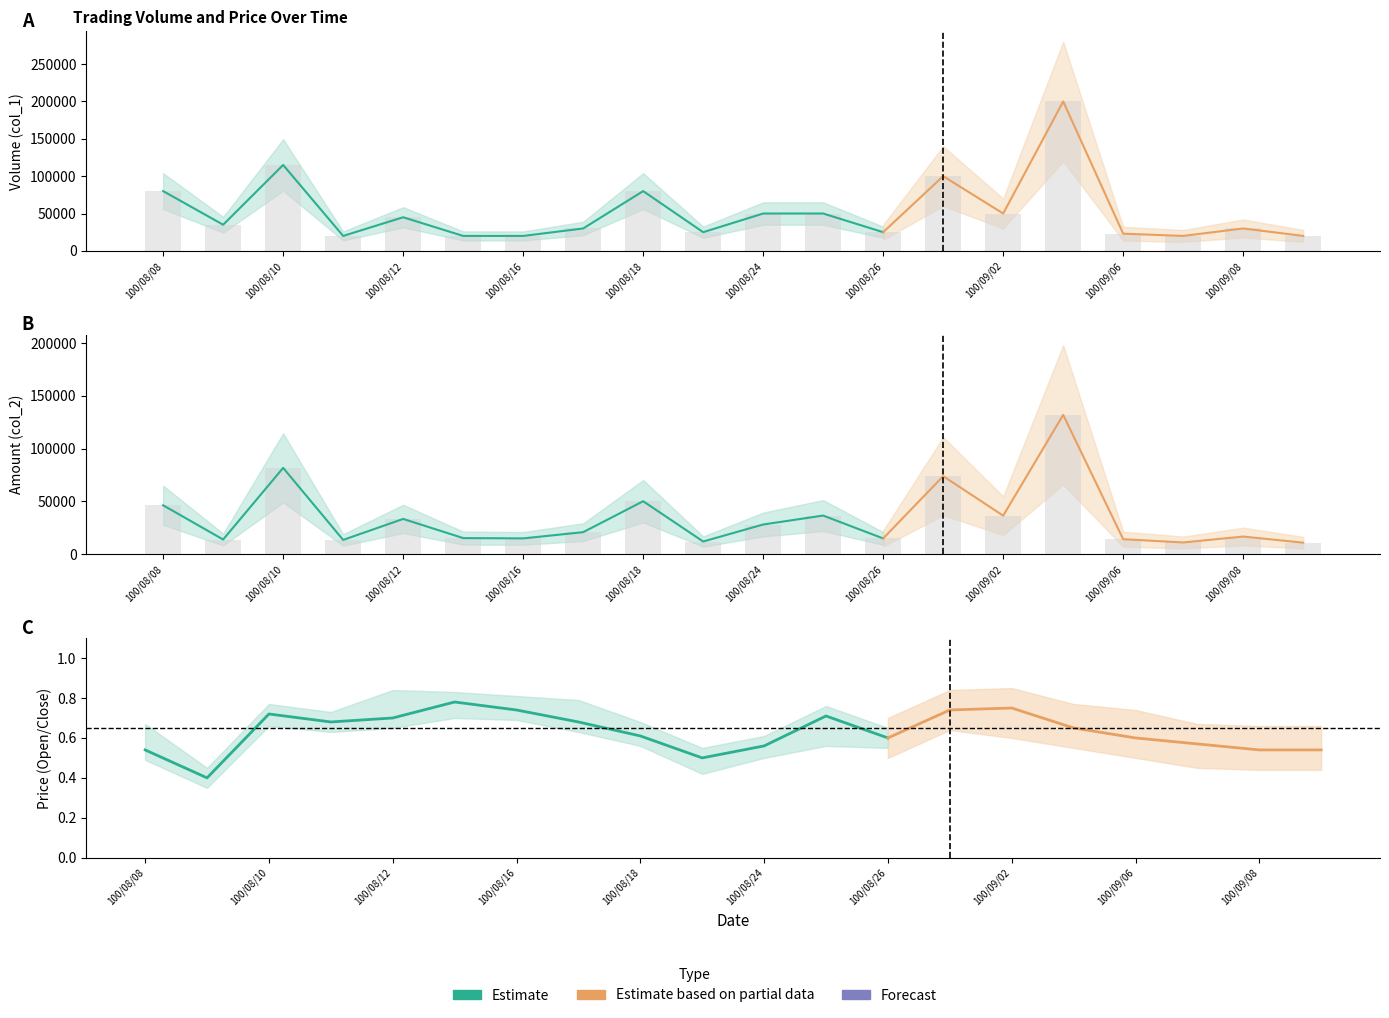

What is the label of the 8th bar from the left?

100/08/17